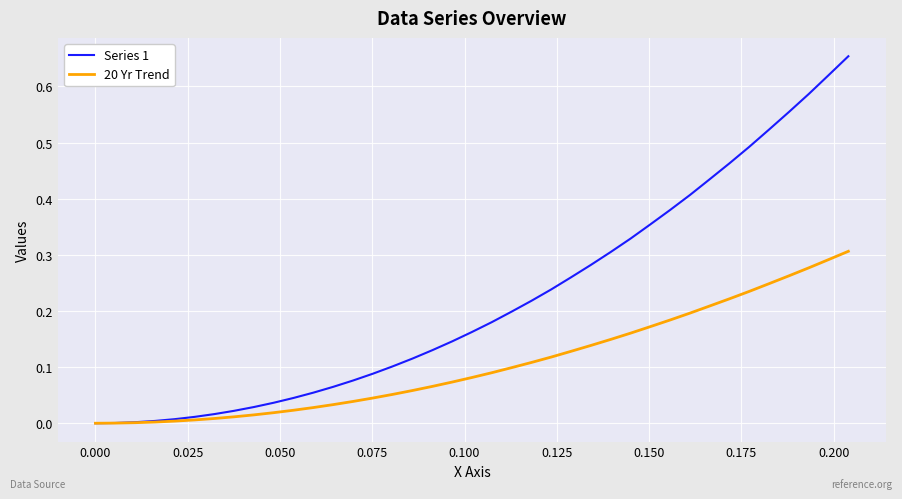

Which series has the largest range (max minus min)?

Series 1